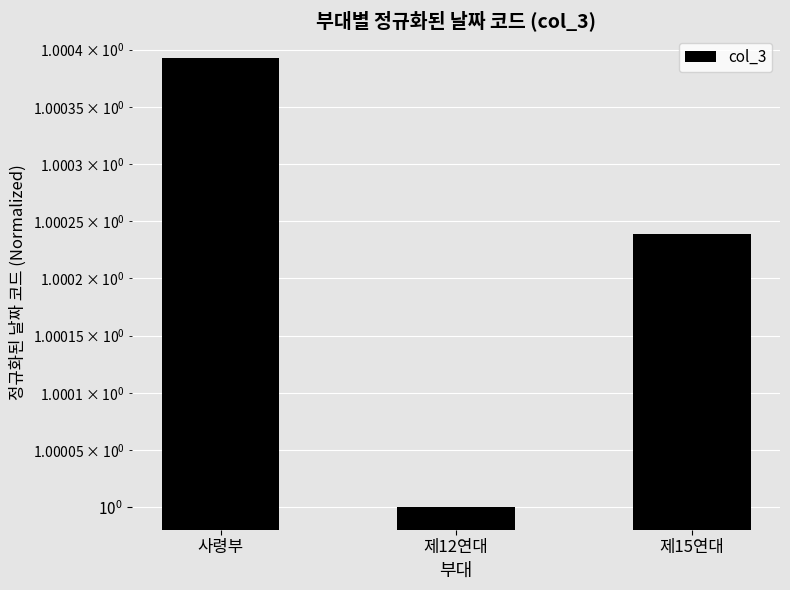

Count the number of categories in the chart.

3